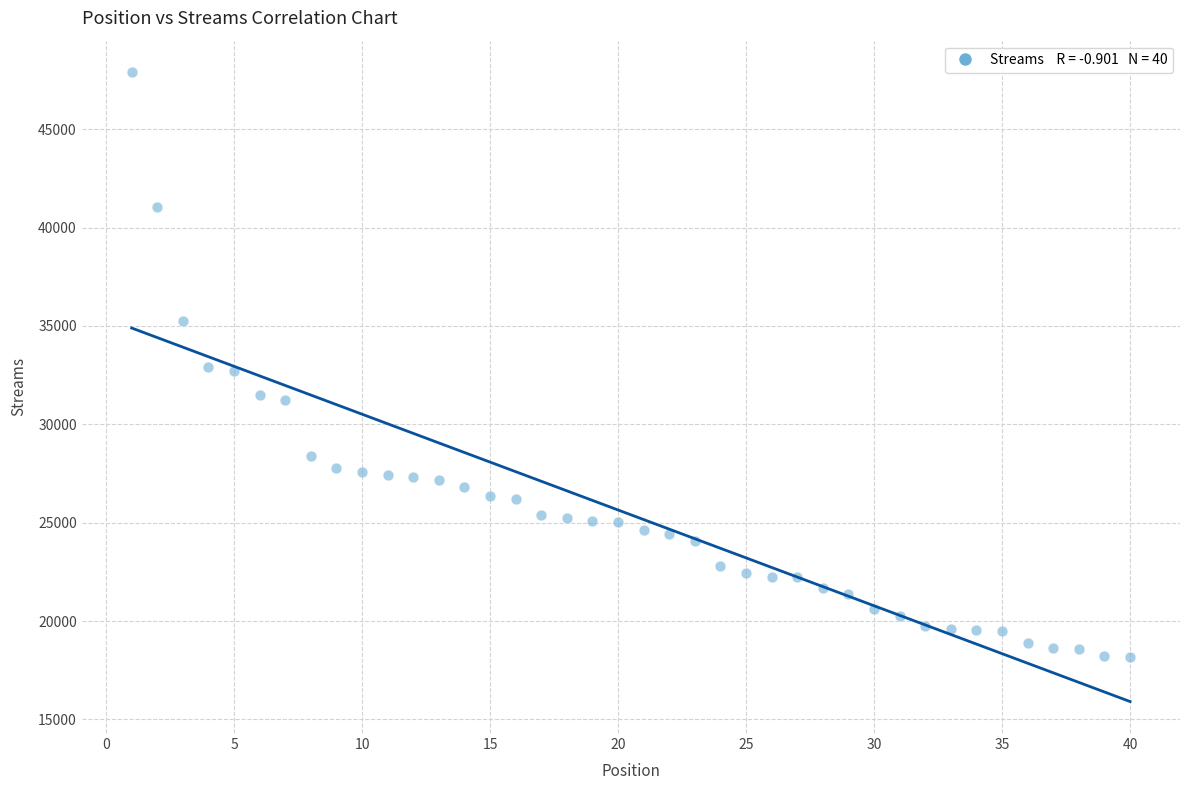

What is the range of X values (max minus min)?

39